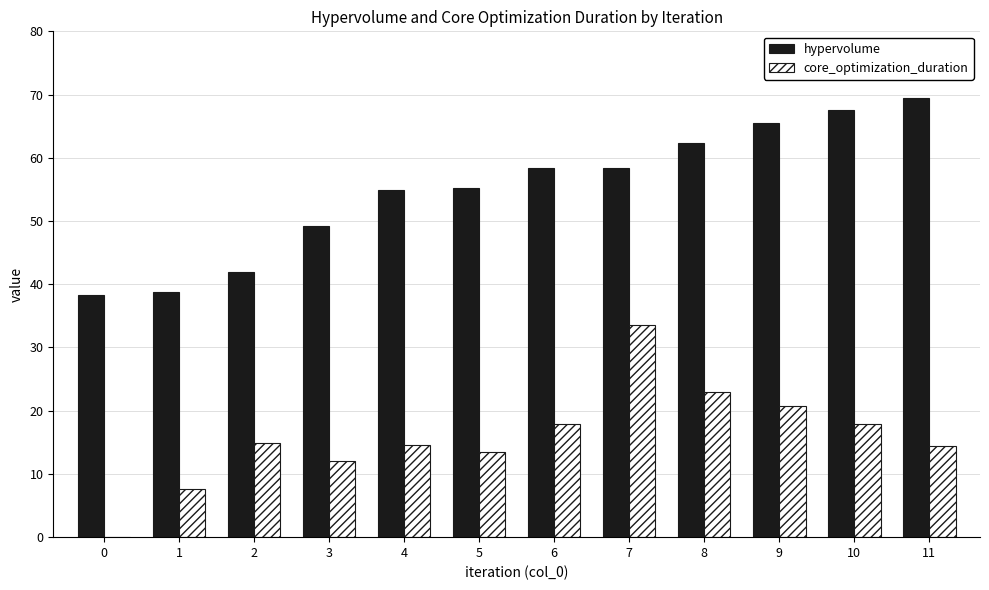

Which series has the largest range (max minus min)?

core_optimization_duration